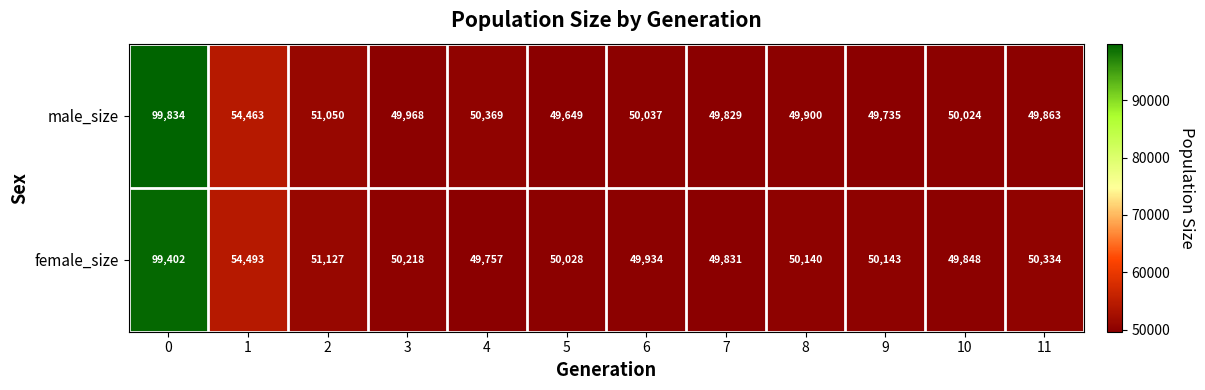

What is the total value across all series at 5?

99677